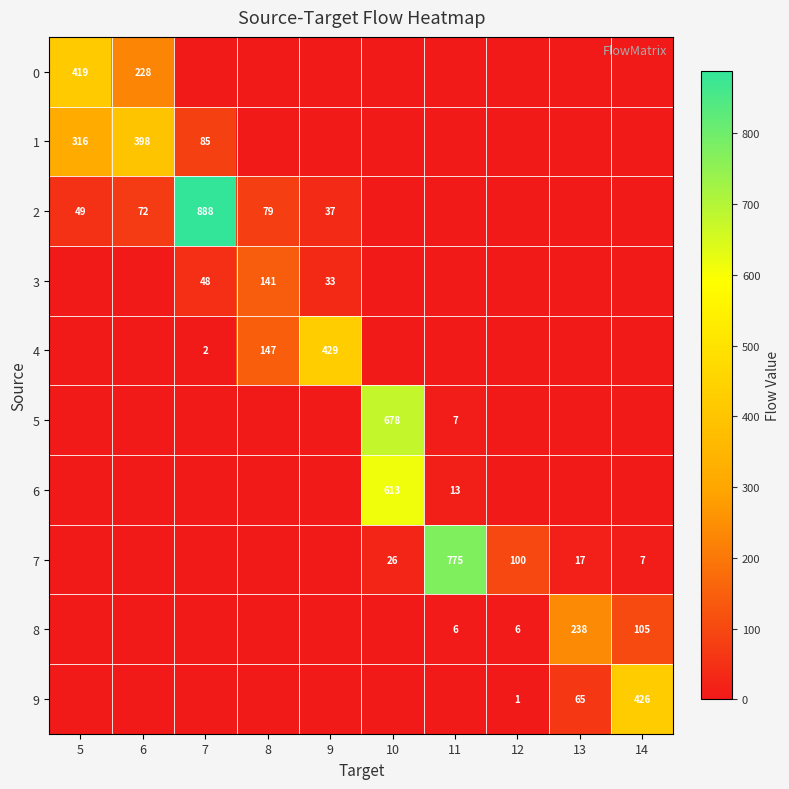

What is the difference between the highest and lowest values at 10?

678